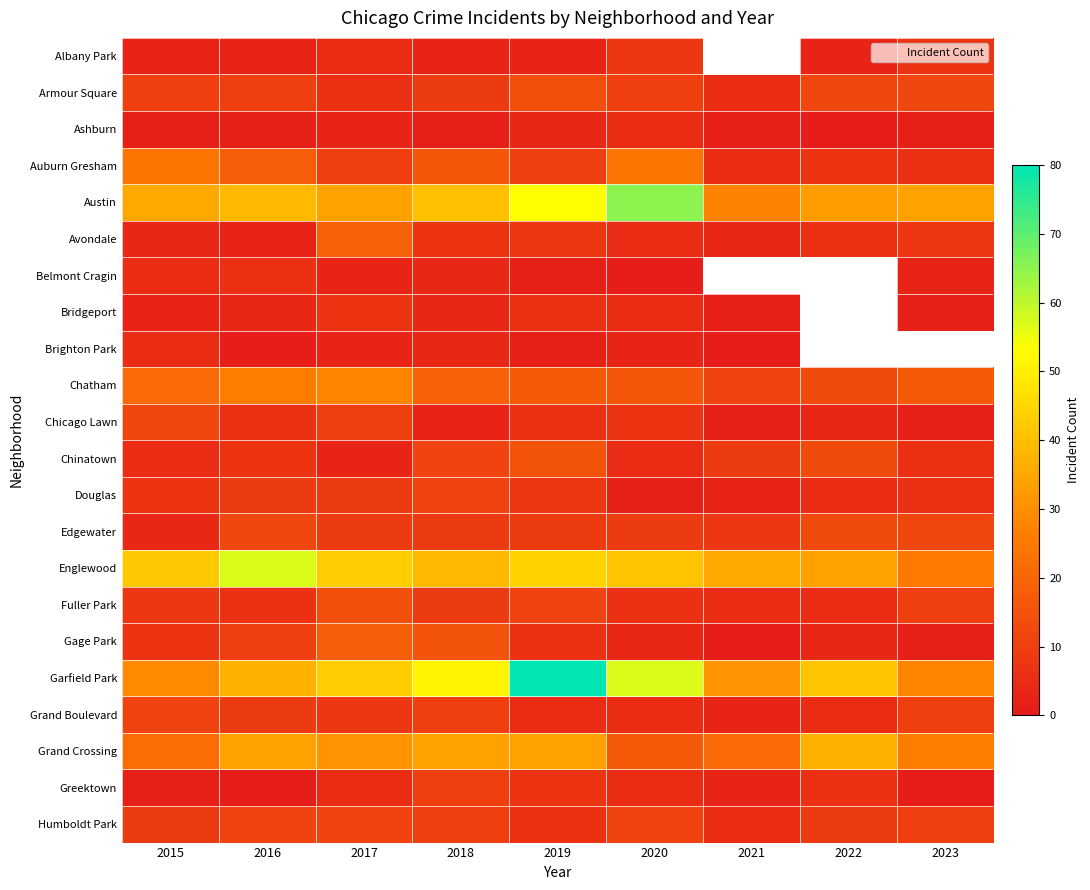

How many data points in Garfield Park are less than 41?

4